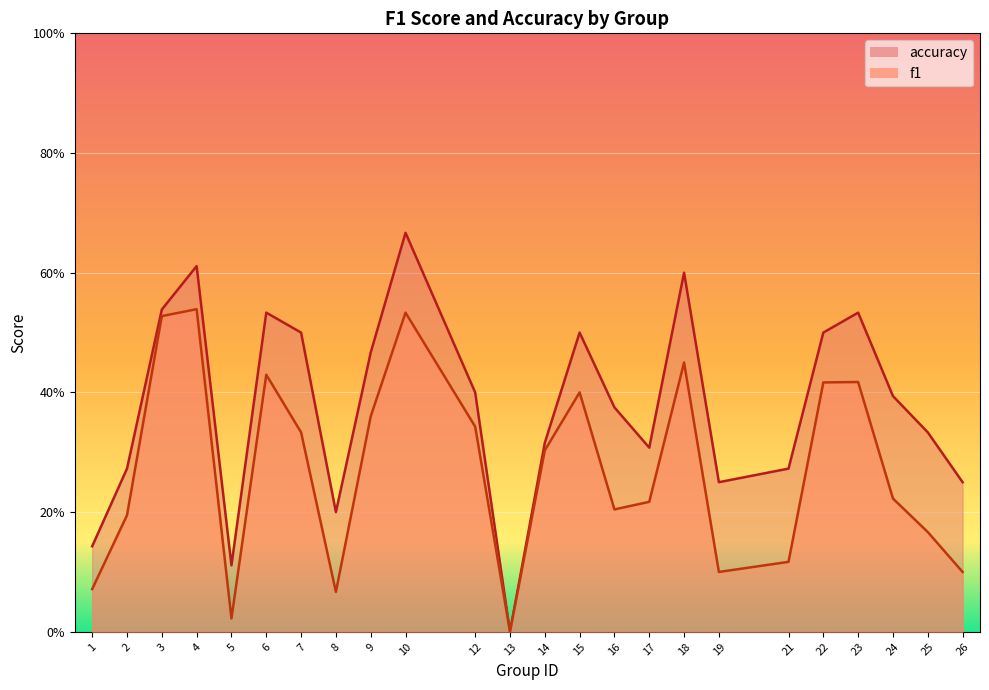

Which series has the largest range (max minus min)?

accuracy